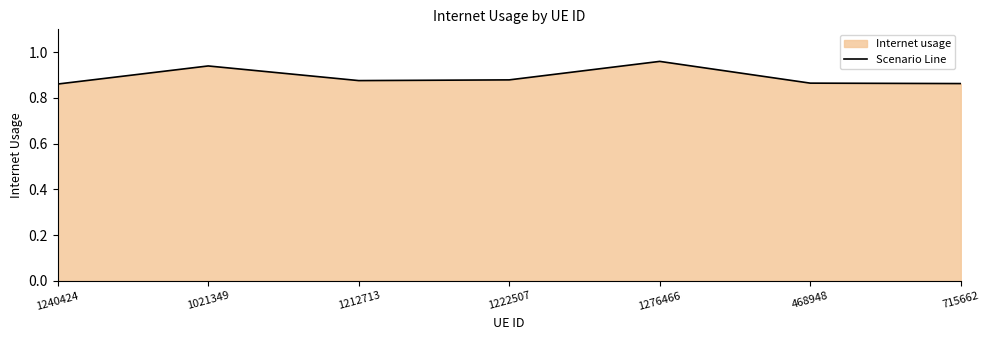

Rank the categories by value from highest to lowest.

1276466, 1021349, 1222507, 1212713, 468948, 715662, 1240424